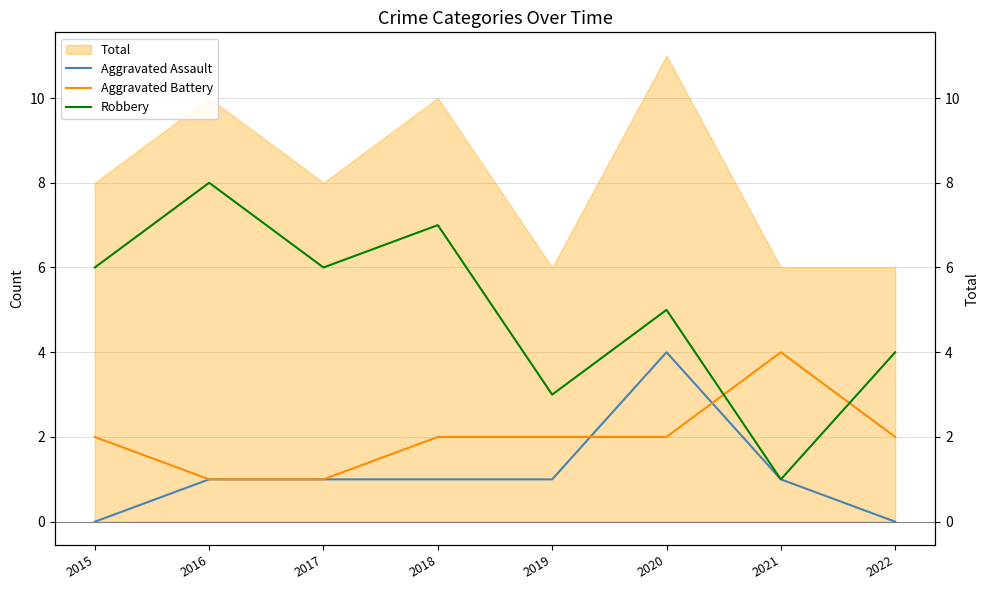

How many interior local peaks does the Aggravated Assault series have?

1